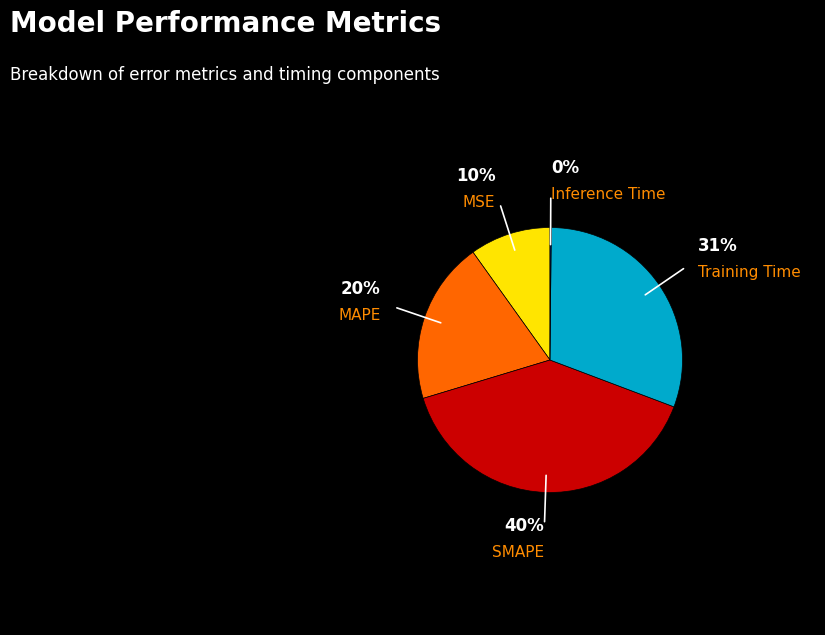

Does any single category account for the majority?

No